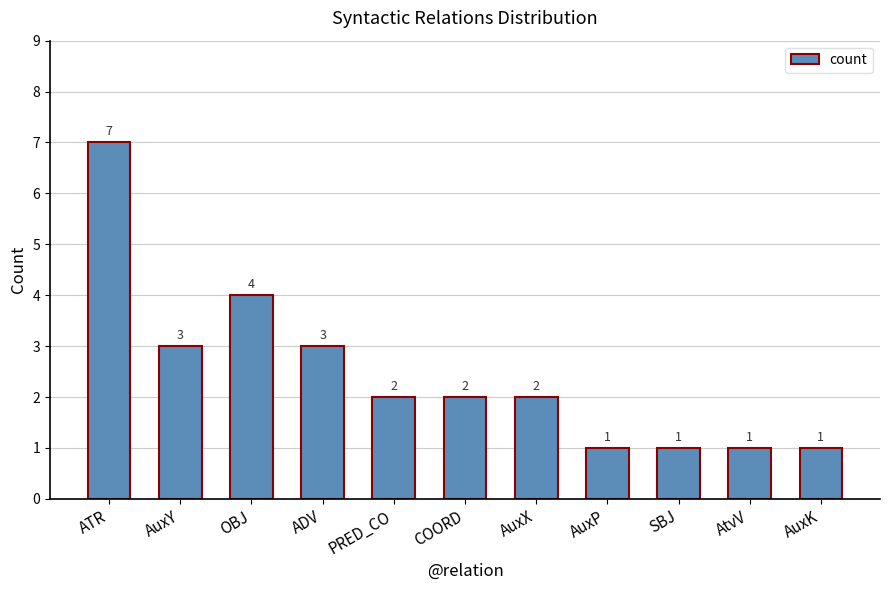

Count the values in the range 1 to 3.

9